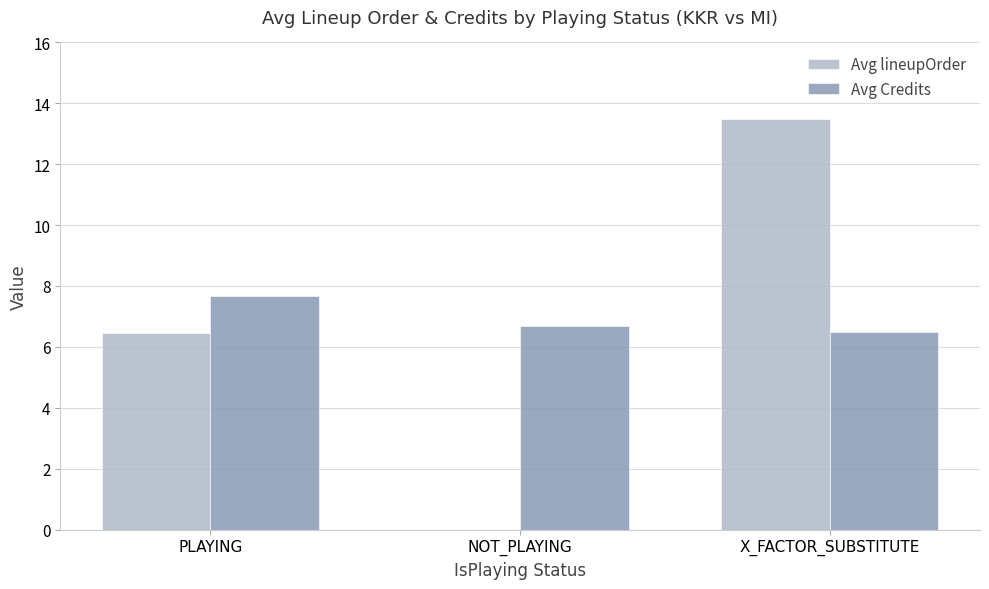

What is the greatest value displayed?

13.5